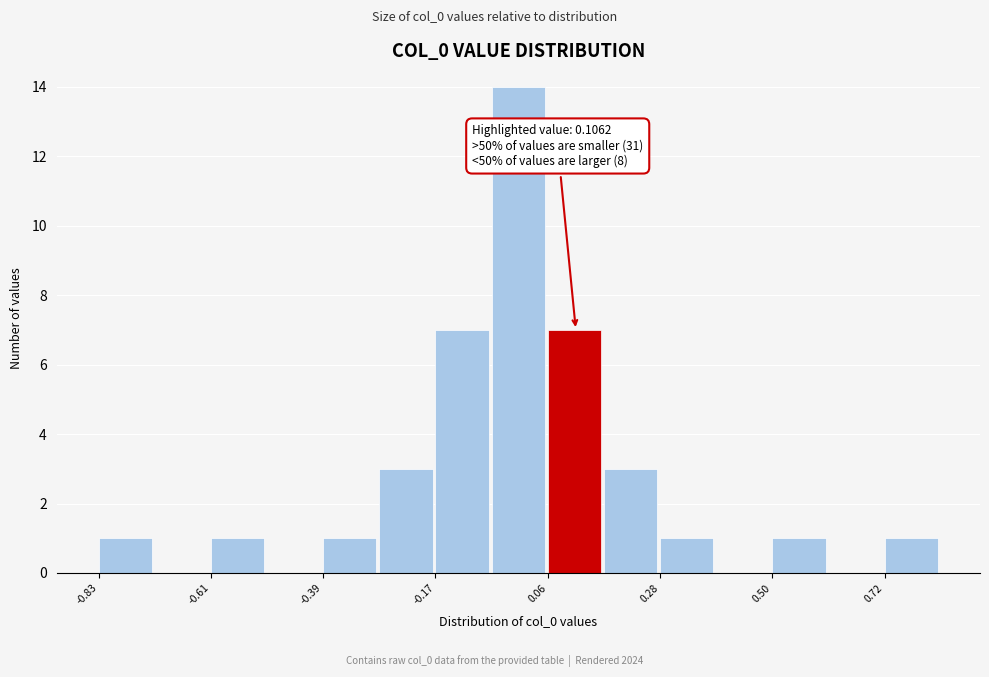

Around what value on the x-axis is the tallest bar? Give the approximate position of its centre, as read against the axis.

0.00